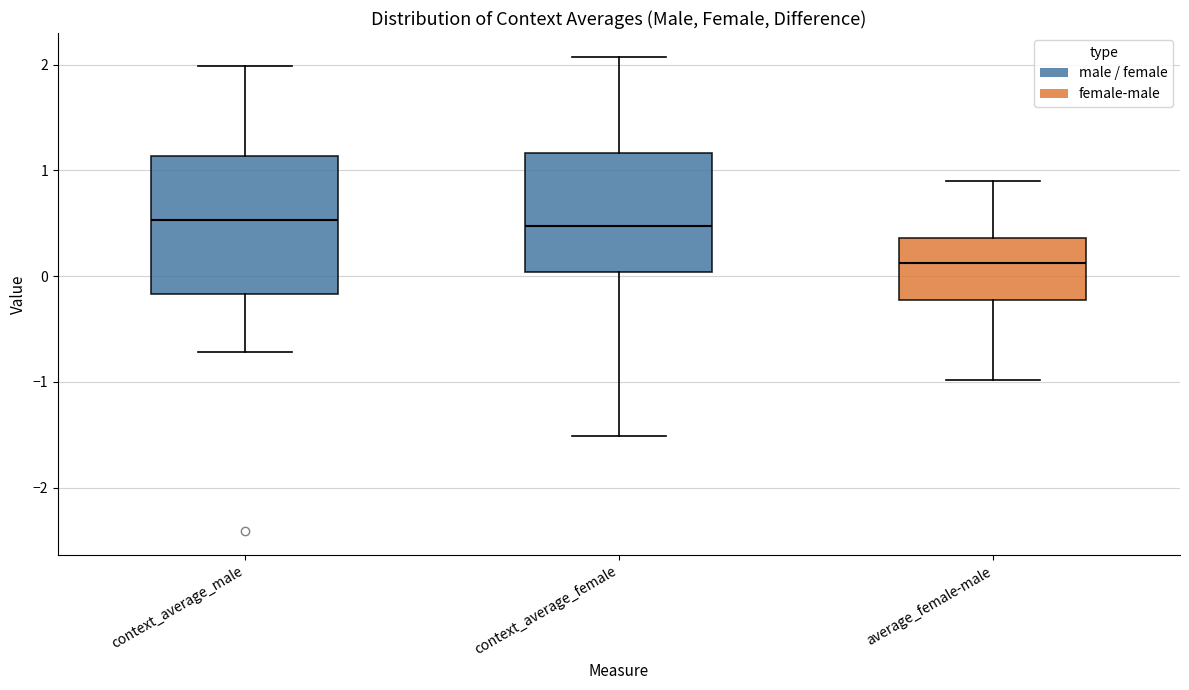

Which box is the tallest, from its lower edge to its upper edge?

context_average_male